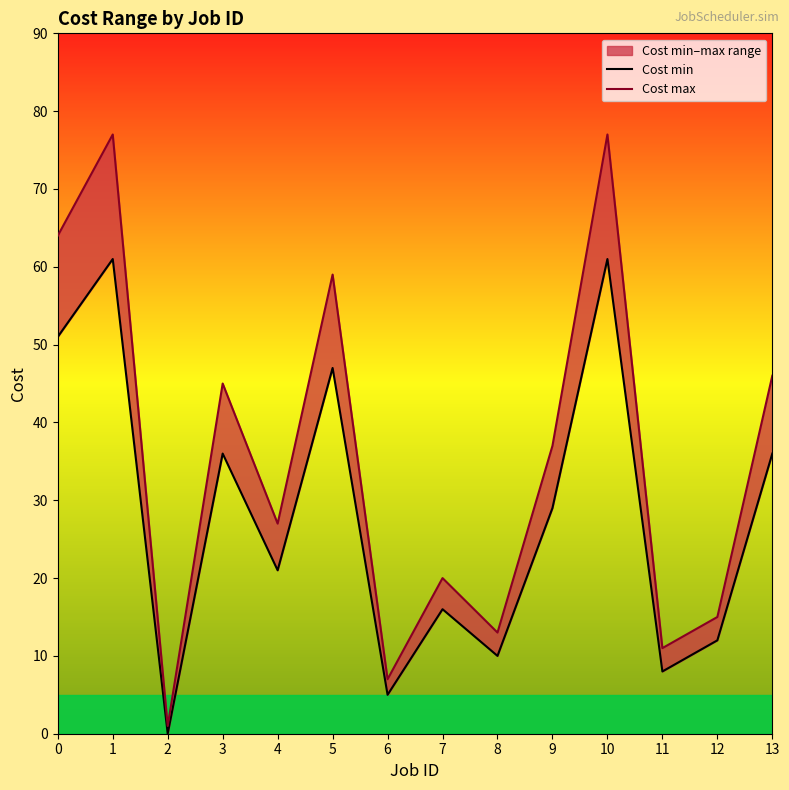

What is the sum of all Cost min values?

393